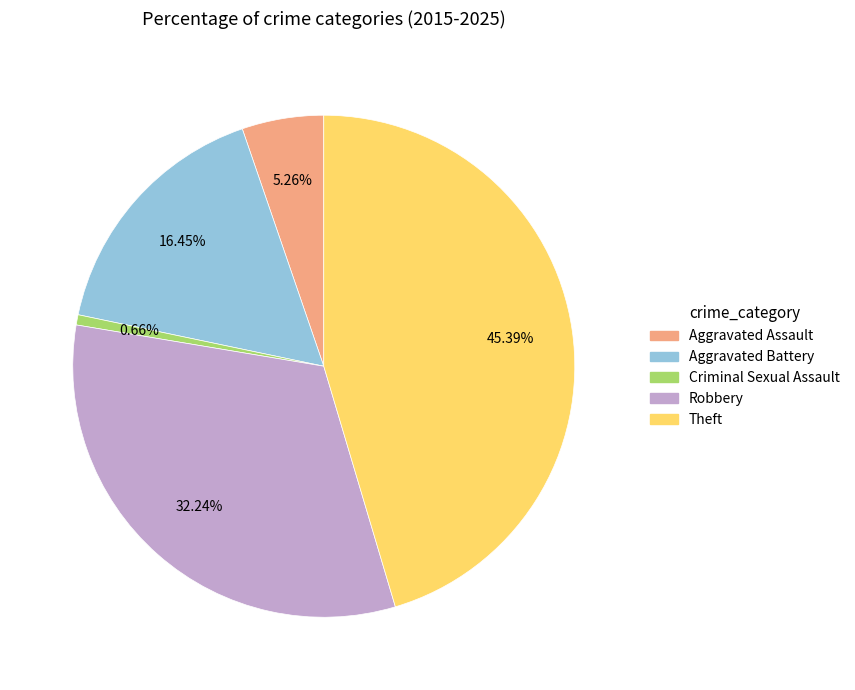

How many segments does this pie chart have?

5